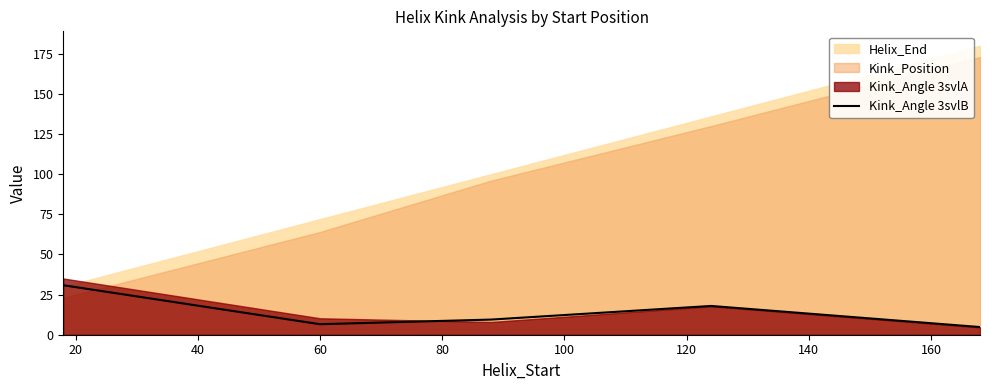

What is the minimum value for Kink_Angle 3svlB?

4.8